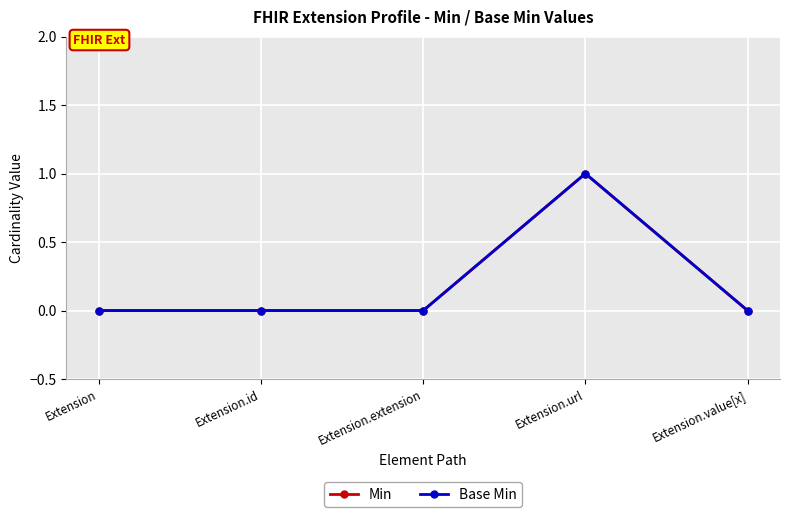

Where is Base Min nearest to the value 0?

Extension